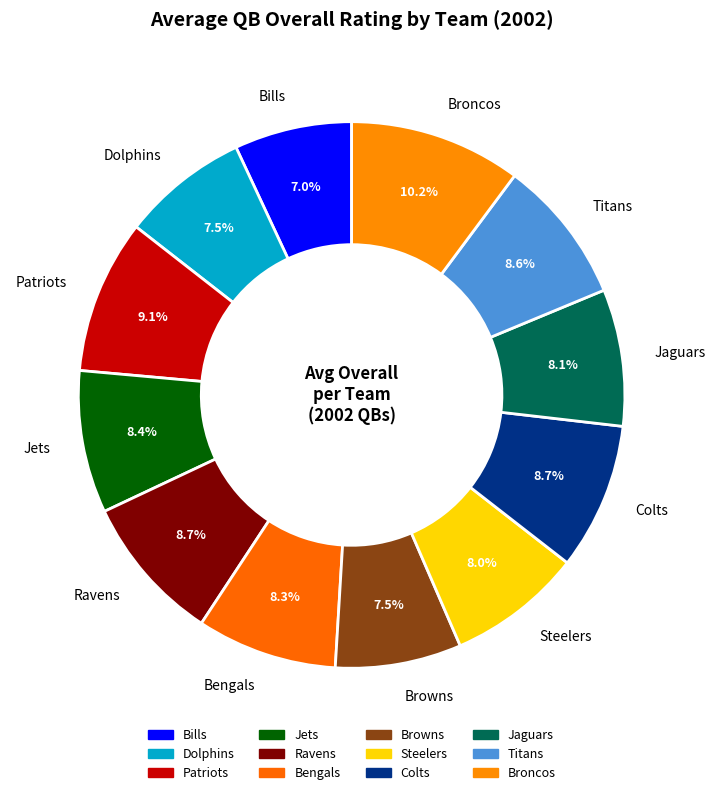

What percentage do Steelers and Jaguars together represent?

16.1%